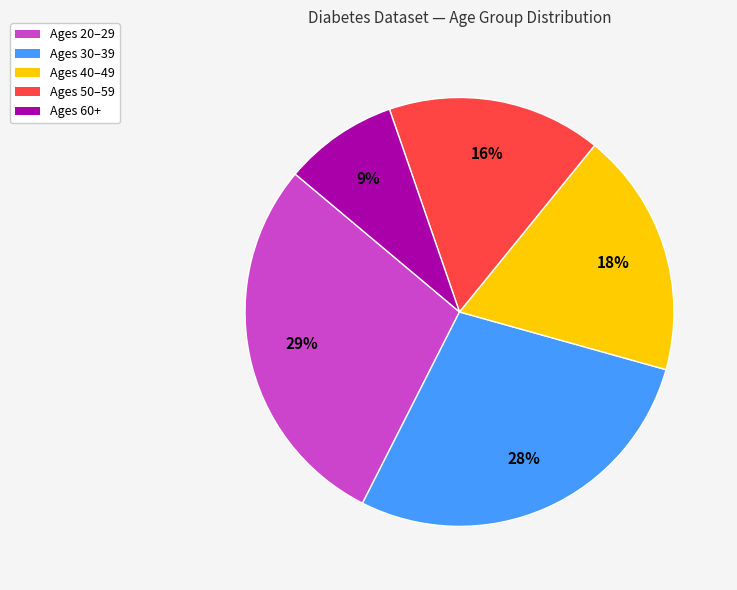

Is there a majority slice in this chart?

No